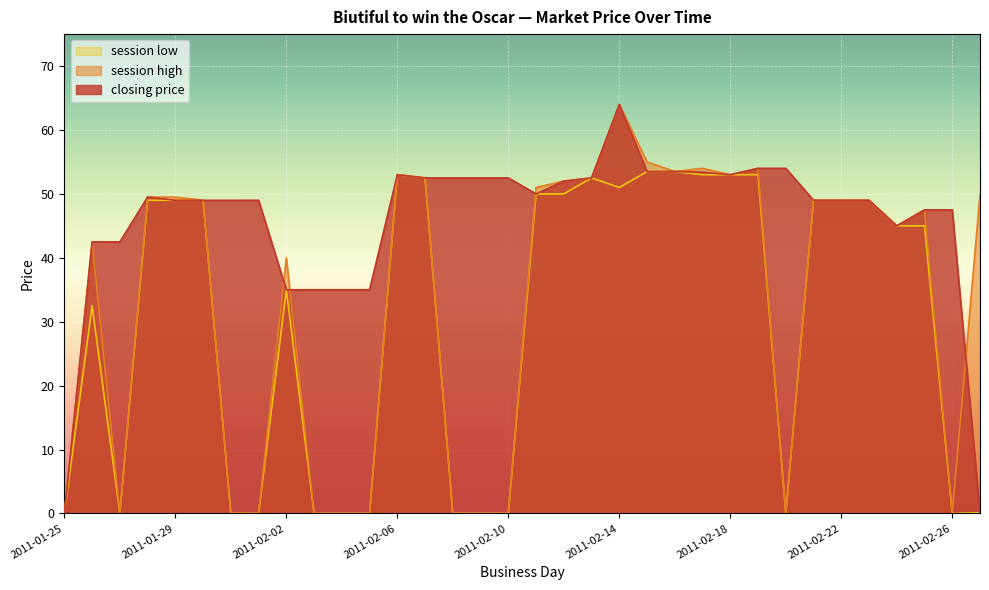

What is the label of the 25th point from the right?

2011-02-03